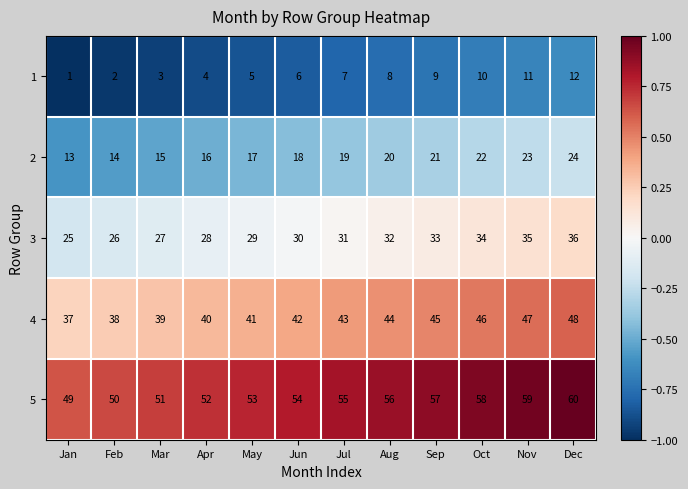

Which label corresponds to the largest value in the chart?

Dec